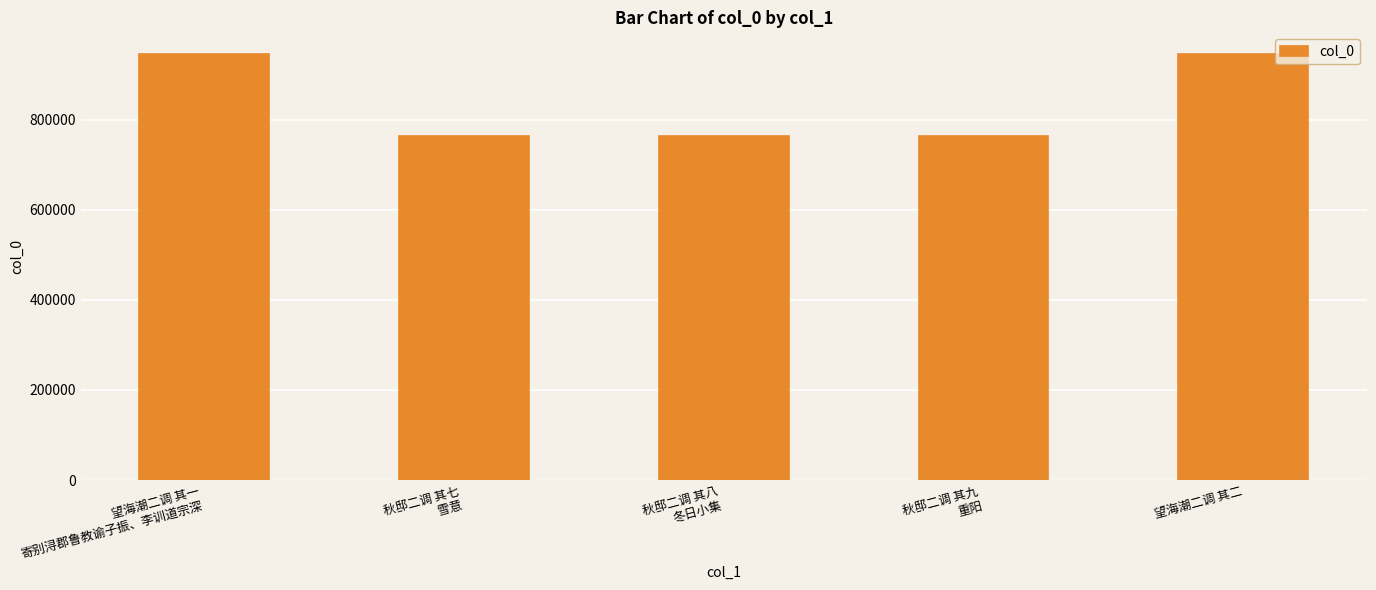

What is the smallest value displayed?

763504